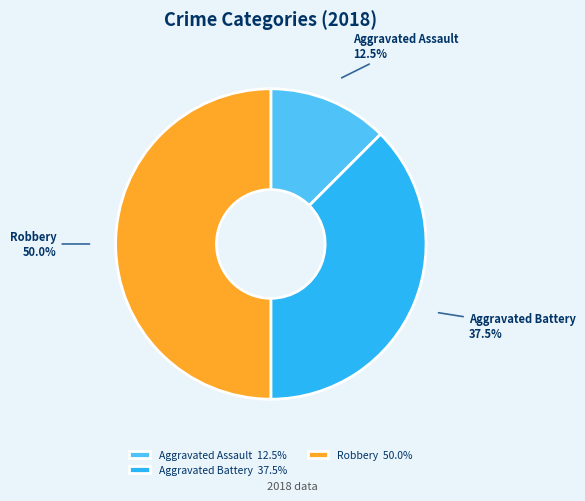

Is Aggravated Assault 12.5% the majority of the pie?

No